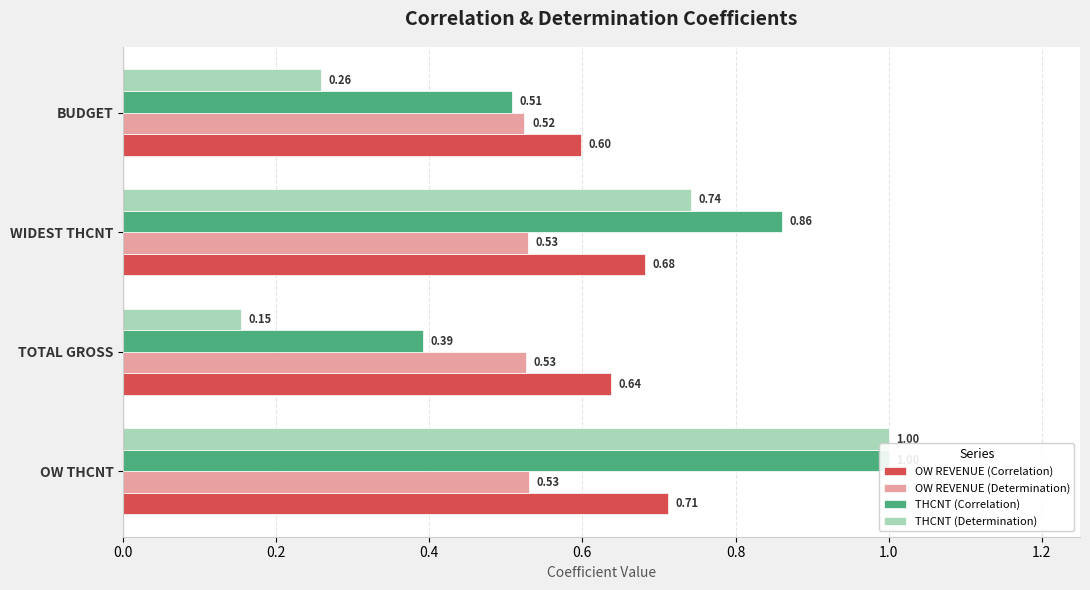

How many groups of bars are there?

4